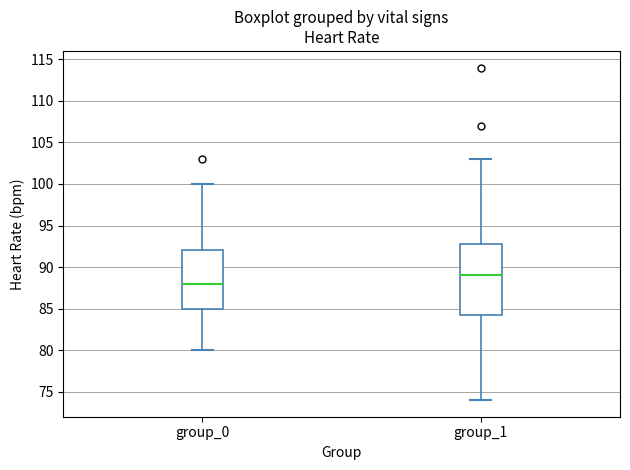

Where does the median line of the box for group_0 sit on the y-axis? The values are not printed on the chart, so give them approximately, as read against the axis.

88.0